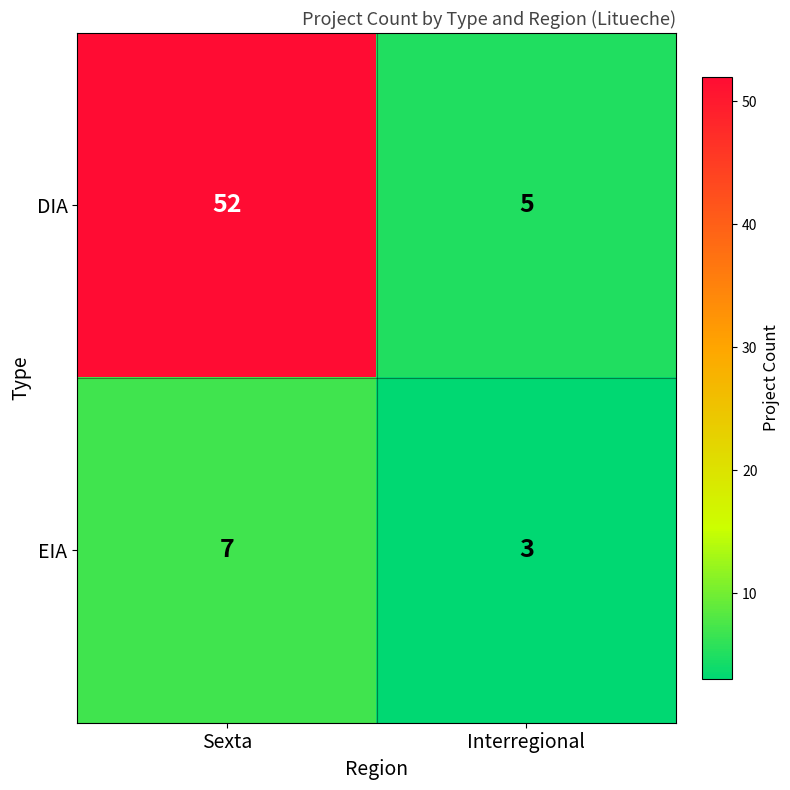

Which series changed the most between Sexta and Interregional?

DIA